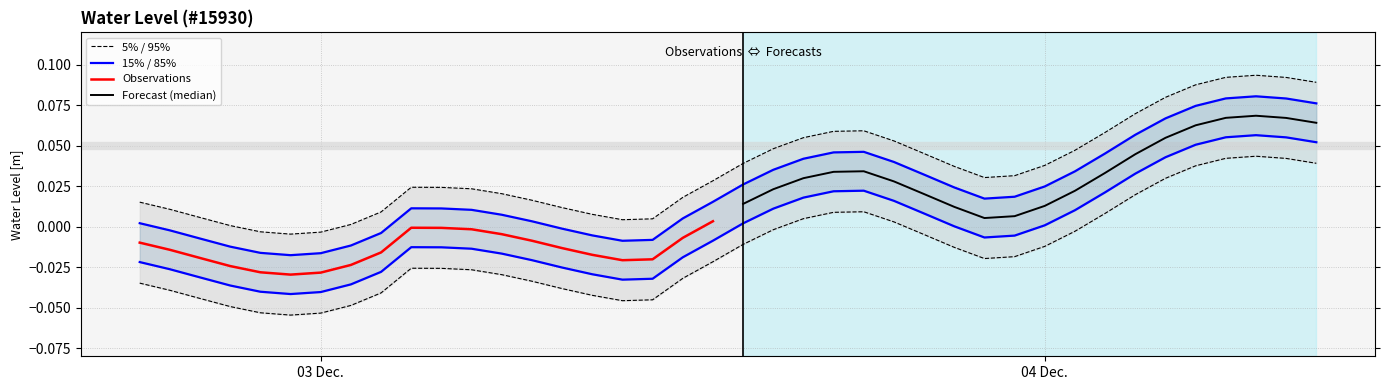

How many values are below 0?

3